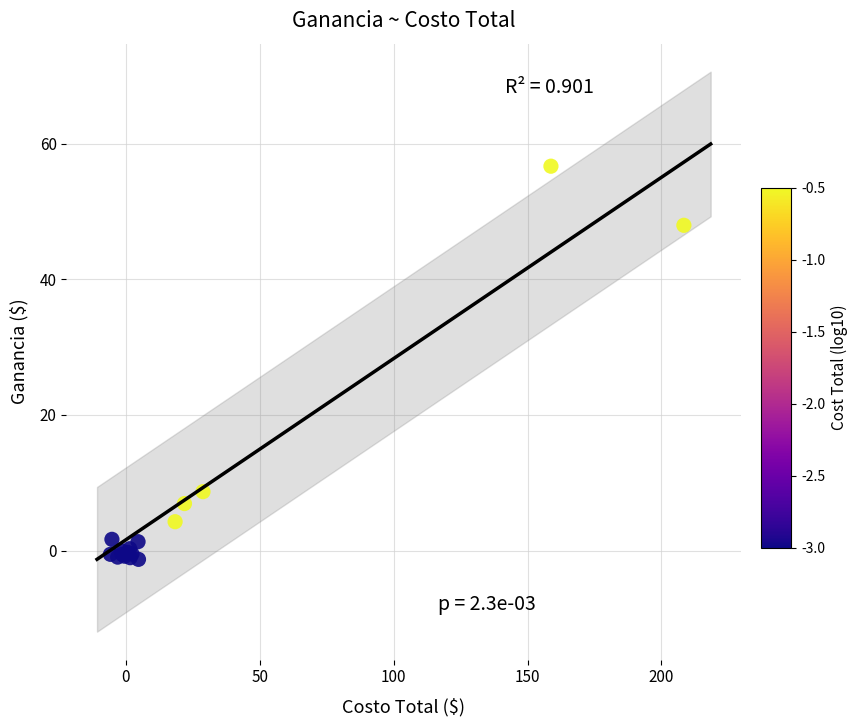

What Y value in the scatter plot is closest to 27?

8.7